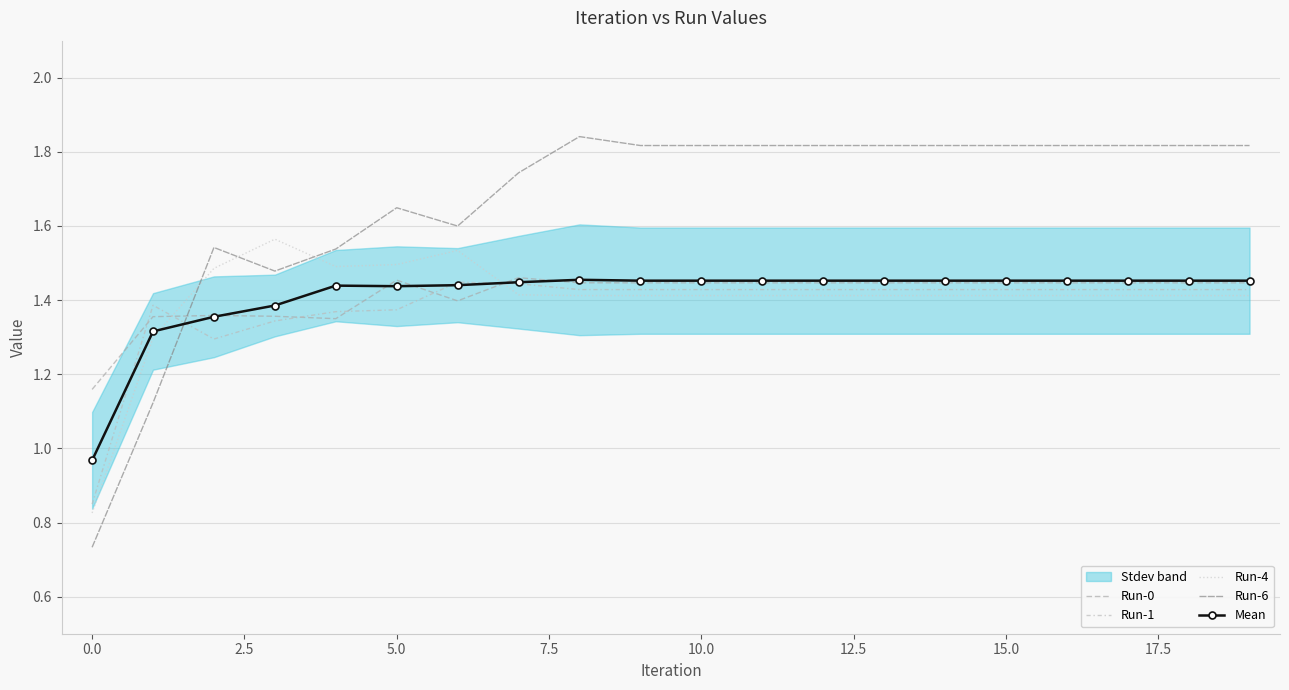

What is the spread (max minus min) of values at 13?

0.4